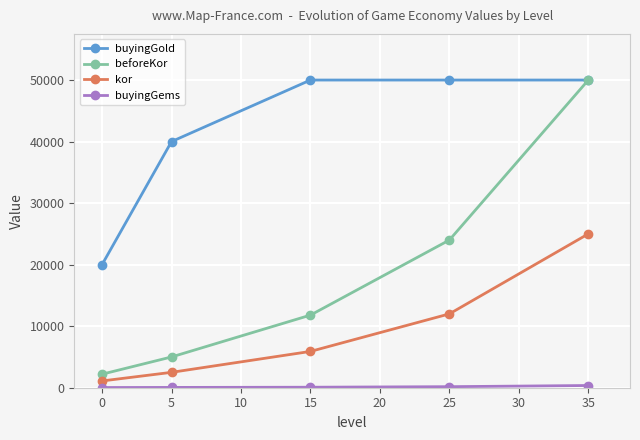

What is the approximate value of beforeKor at 5?

5000